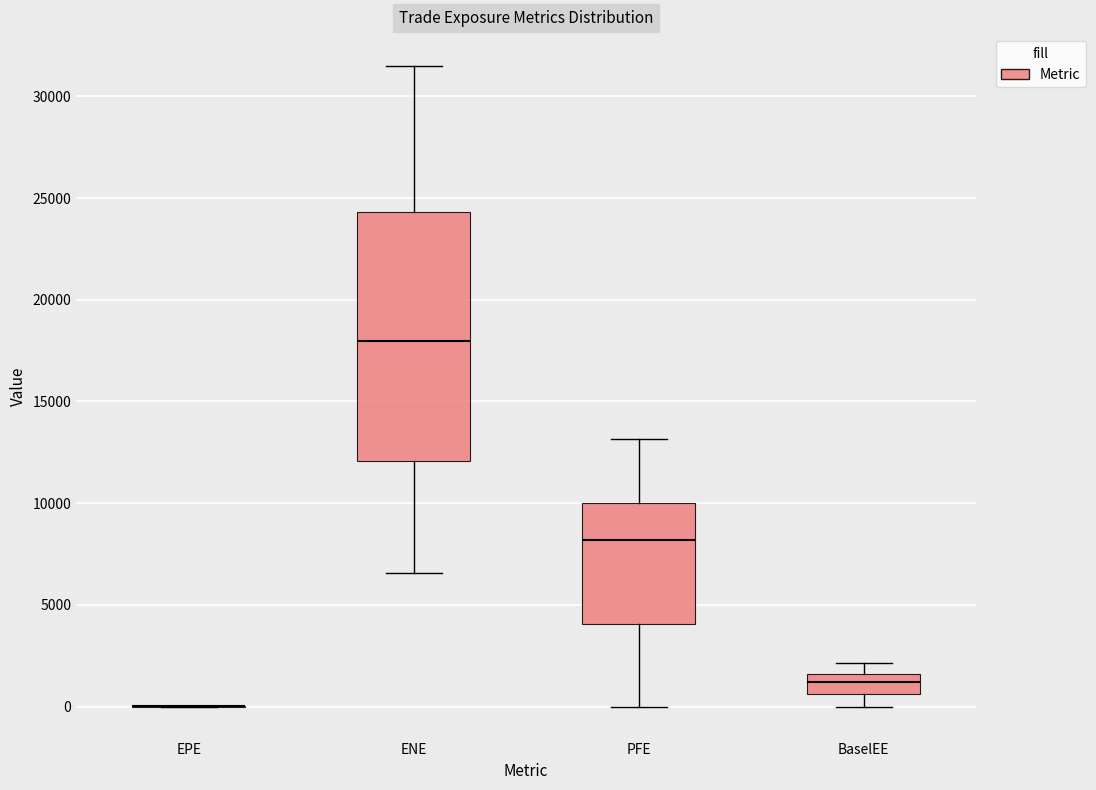

Reading left to right, transcribe this box plot: for each box, give where its median line is, the range the box spans, and where its two whiskers end, as read against the y-axis. The values are not printed on the chart, so give them approximately, as read against the axis.

EPE: box collapsed to a line at 0, whiskers 0 to 0
ENE: median 18000, box 12000 to 24500, whiskers 6500 to 31500
PFE: median 8000, box 4000 to 10000, whiskers 0 to 13000
BaselEE: median 1000, box 500 to 1500, whiskers 0 to 2000